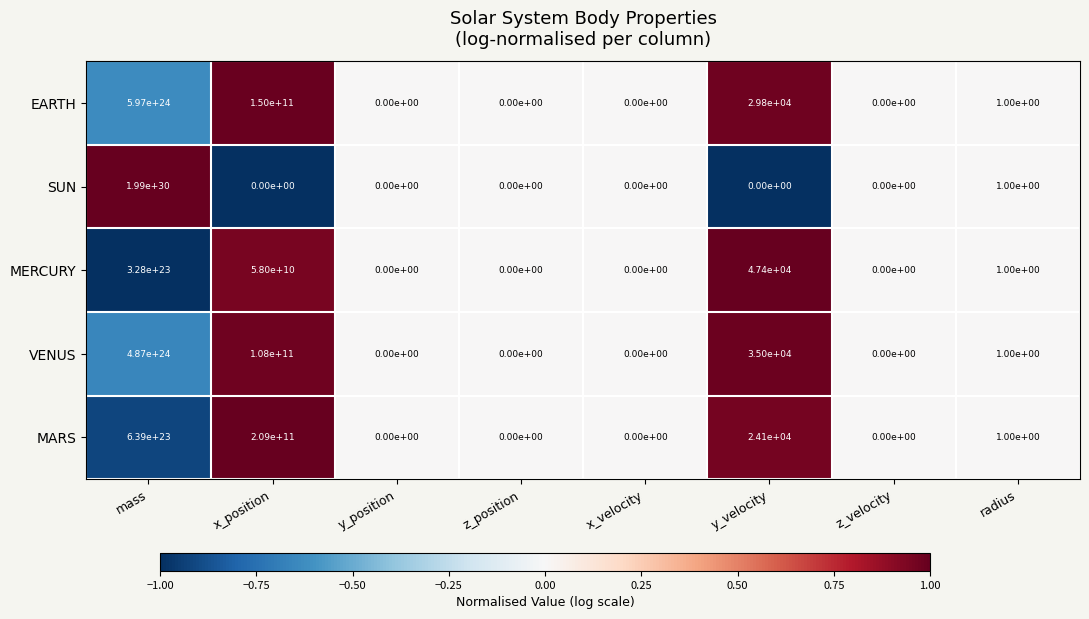

Which series has the largest total across all categories?

SUN